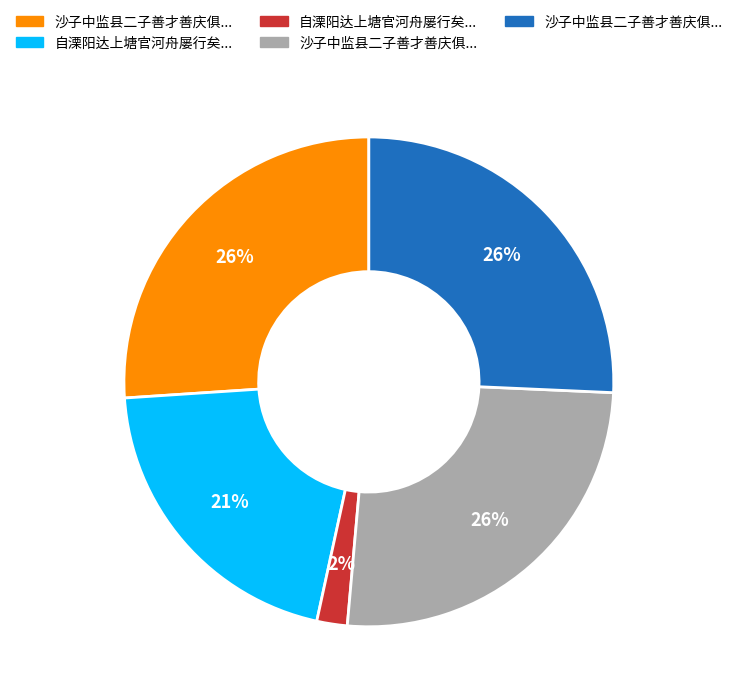

Does any single category account for the majority?

No